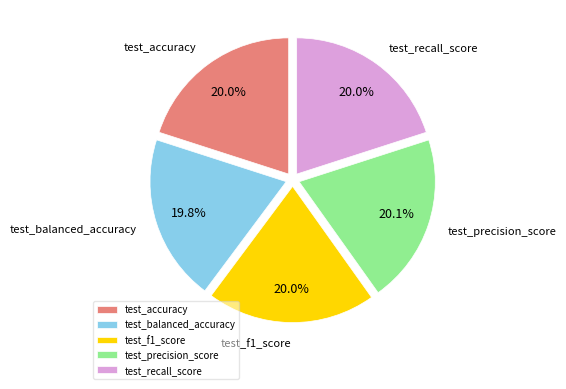

To the nearest percent, what is the combined percentage of test_f1_score and test_accuracy?

40%